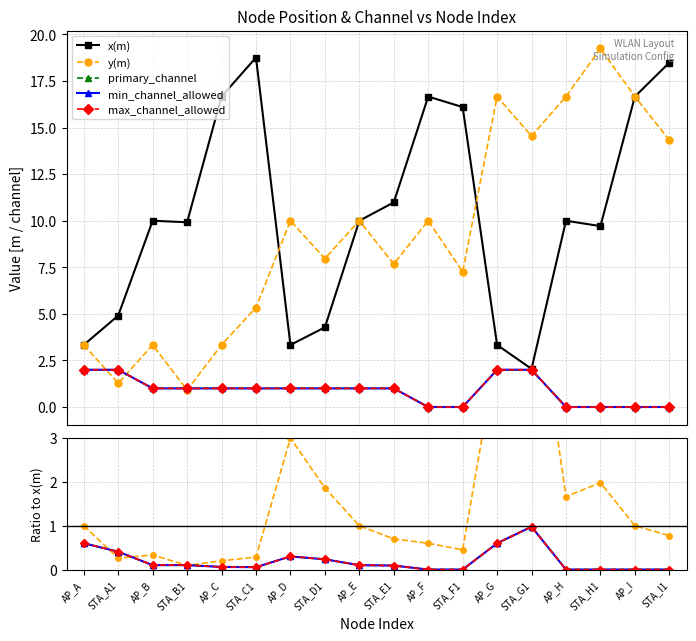

True or false: max_channel_allowed and primary_channel intersect in this chart.

False